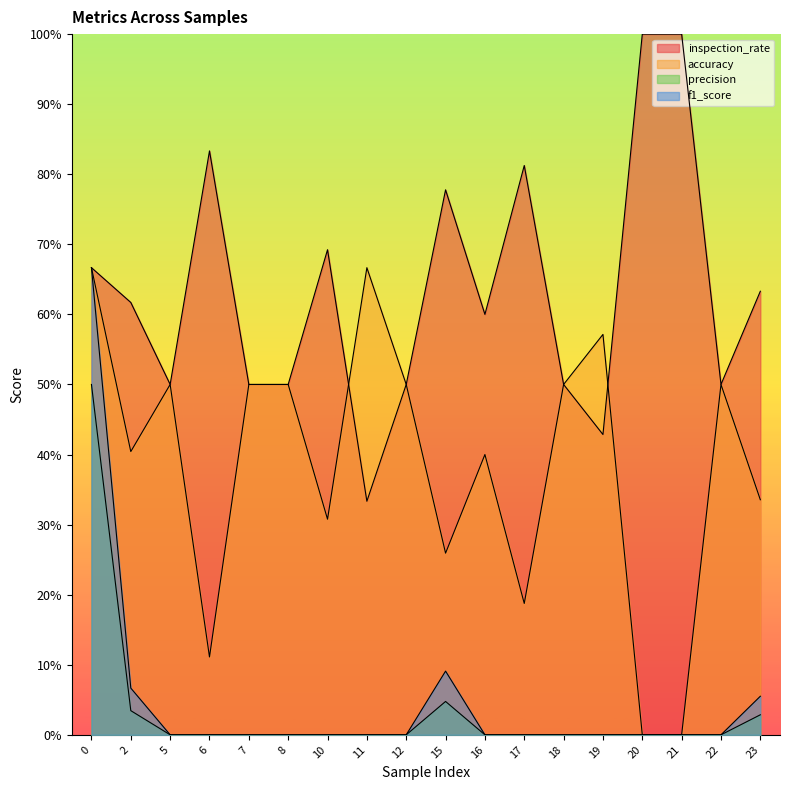

Between which two adjacent categories do accuracy and inspection_rate first intersect?

10 and 11